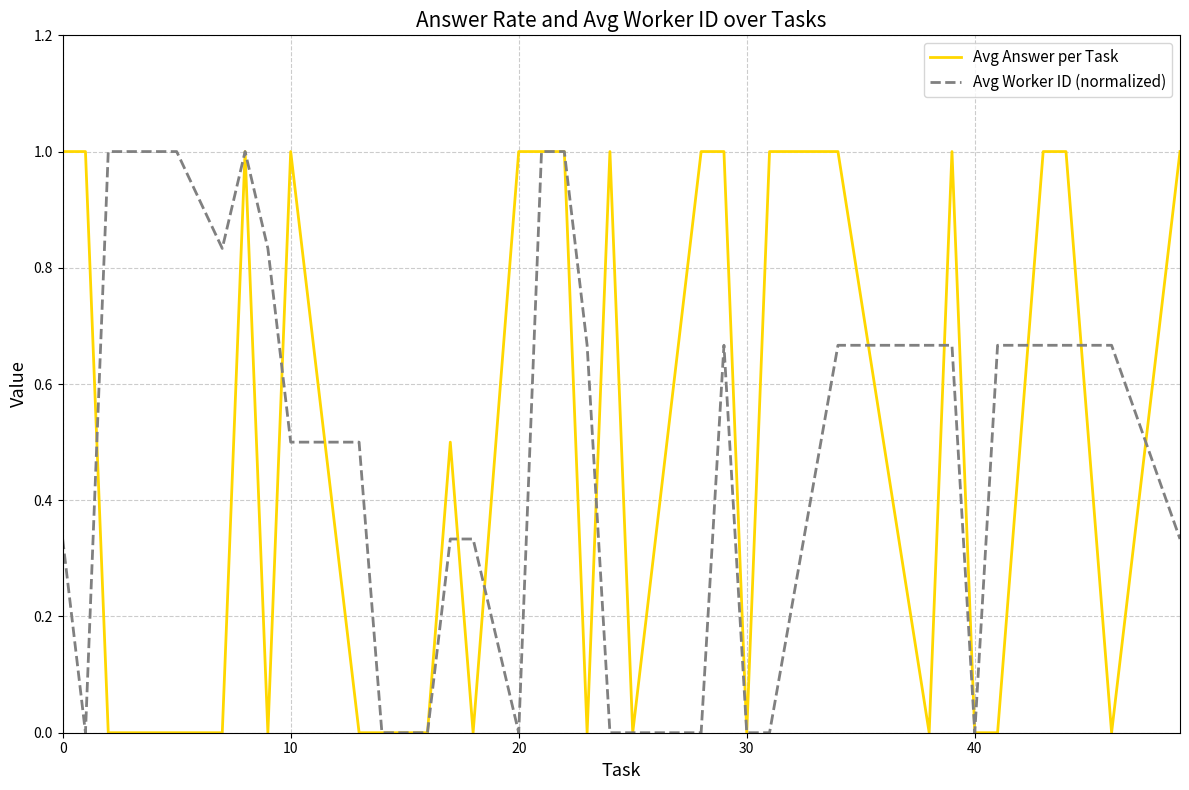

What is the highest value of the Avg Answer per Task series?

1.0